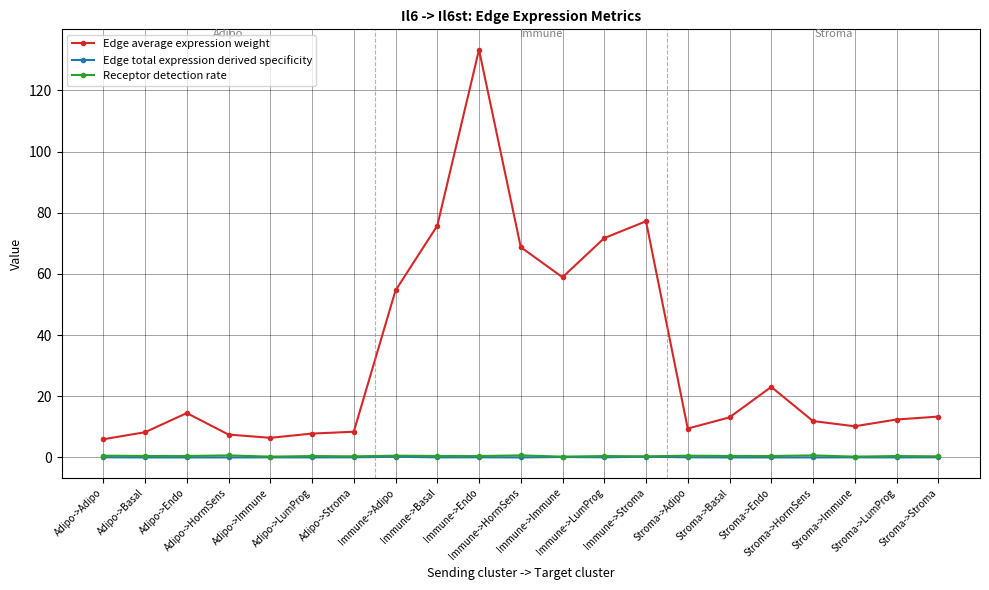

What is the lowest value of the Edge average expression weight series?

5.9